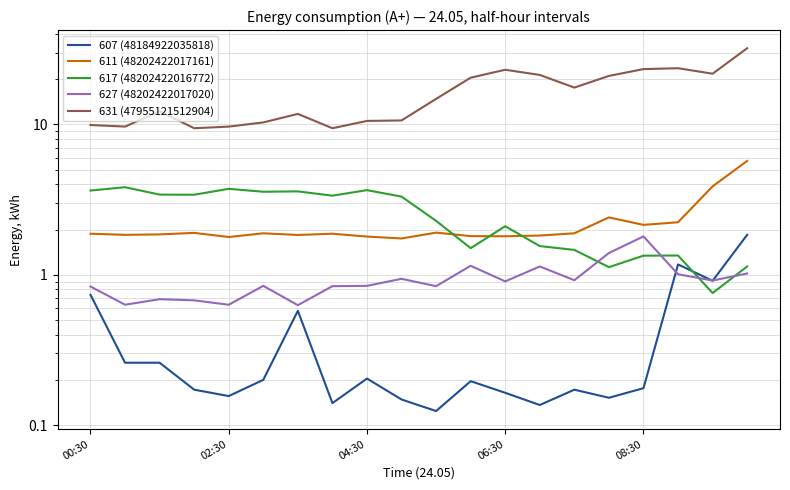

What are all the series names shown in the legend?

607 (48184922035818), 611 (48202422017161), 617 (48202422016772), 627 (48202422017020), 631 (47955121512904)